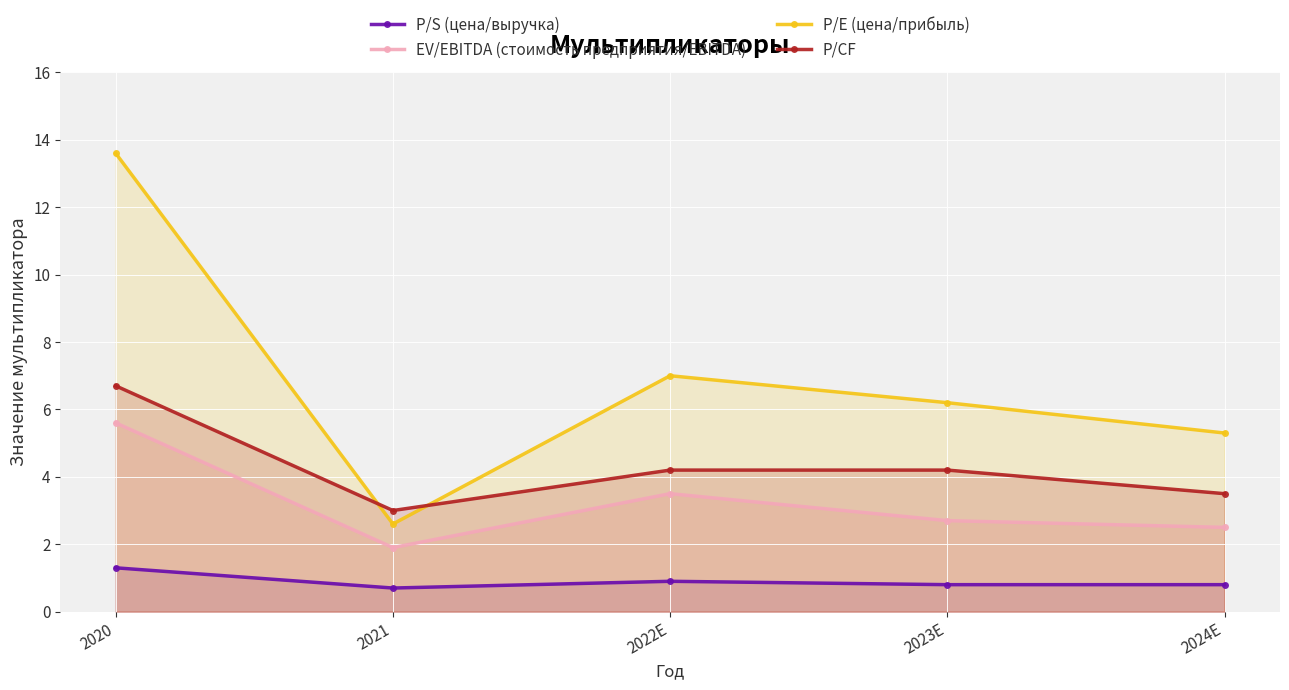

What are all the series names shown in the legend?

P/S (цена/выручка), EV/EBITDA (стоимость предприятия/EBITDA), P/E (цена/прибыль), P/CF